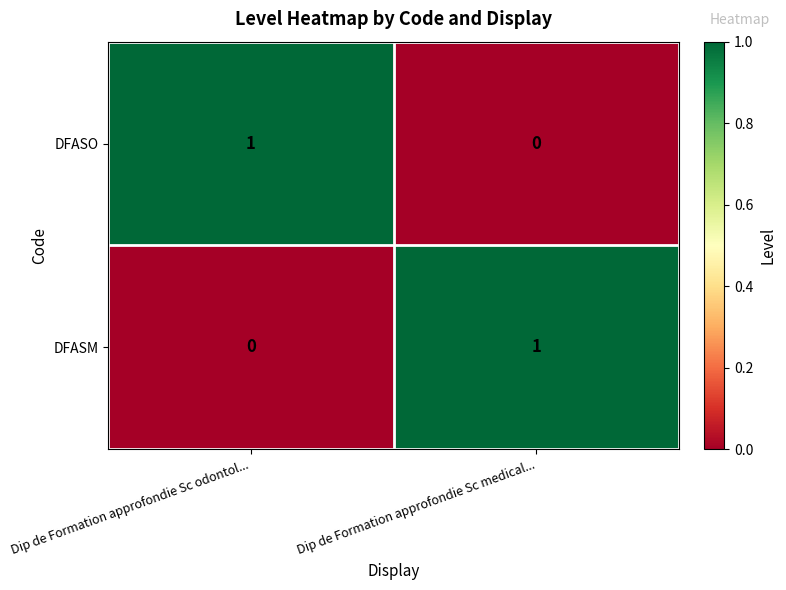

Where is DFASO nearest to the value 0?

Dip de Formation approfondie Sc medical...